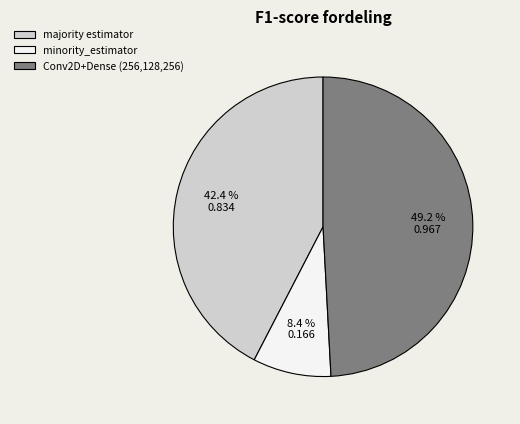

How many segments does this pie chart have?

3